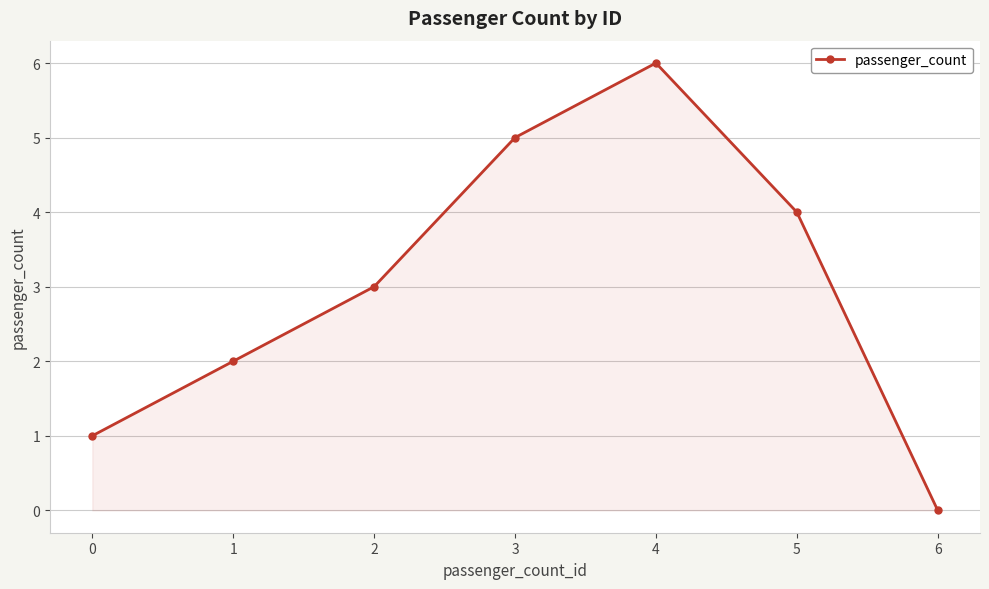

How many interior local peaks (higher than both neighbors) does the data have?

1